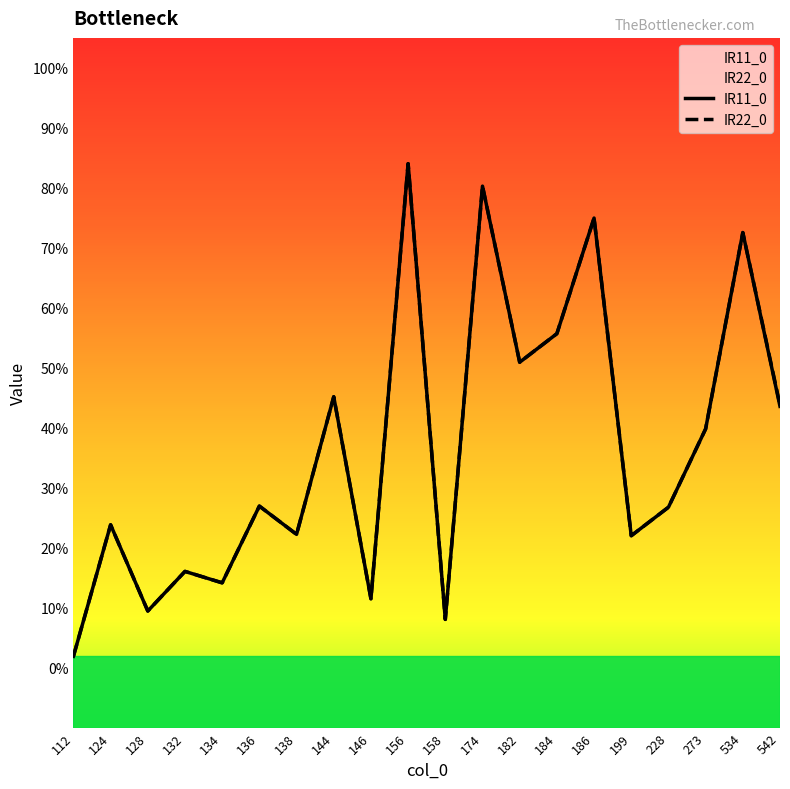

What is the difference between the maximum and minimum values in the IR11_0 series?

0.8